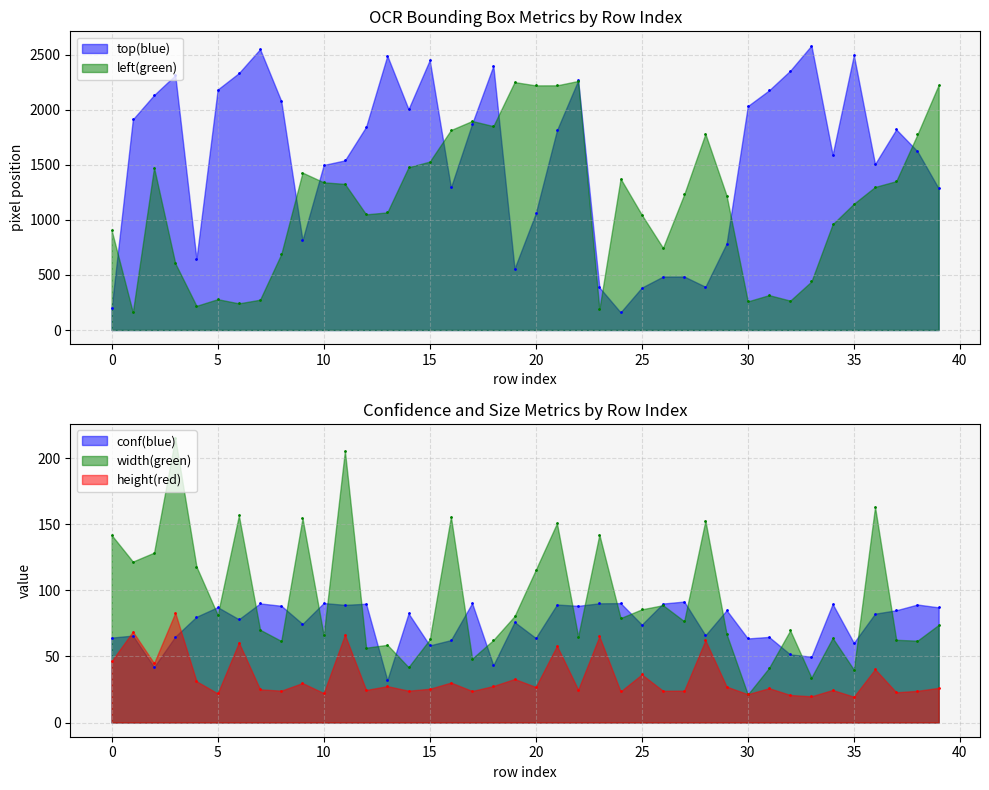

The width series shows 142.2 at 23. True or false?

True